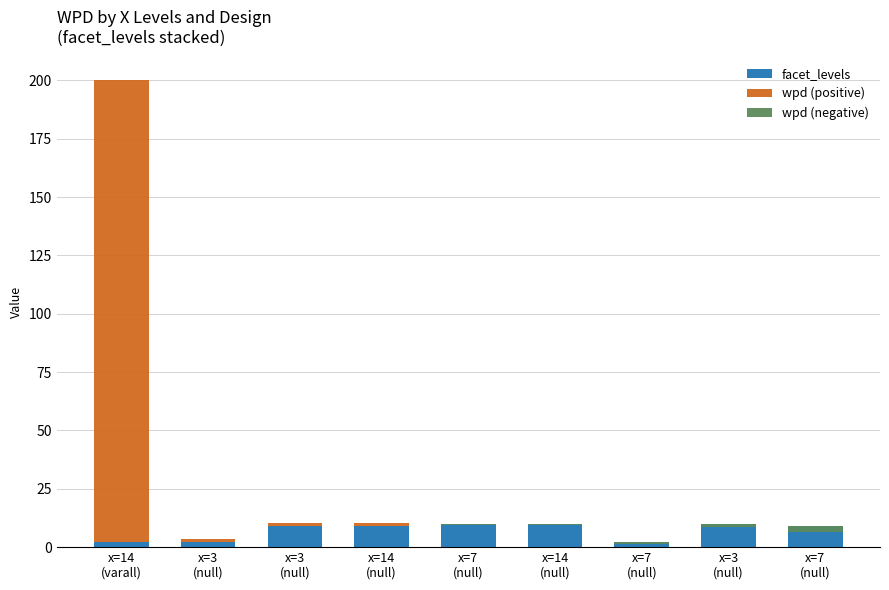

The value of facet_levels at x=14
(null) is 5.8. True or false?

False